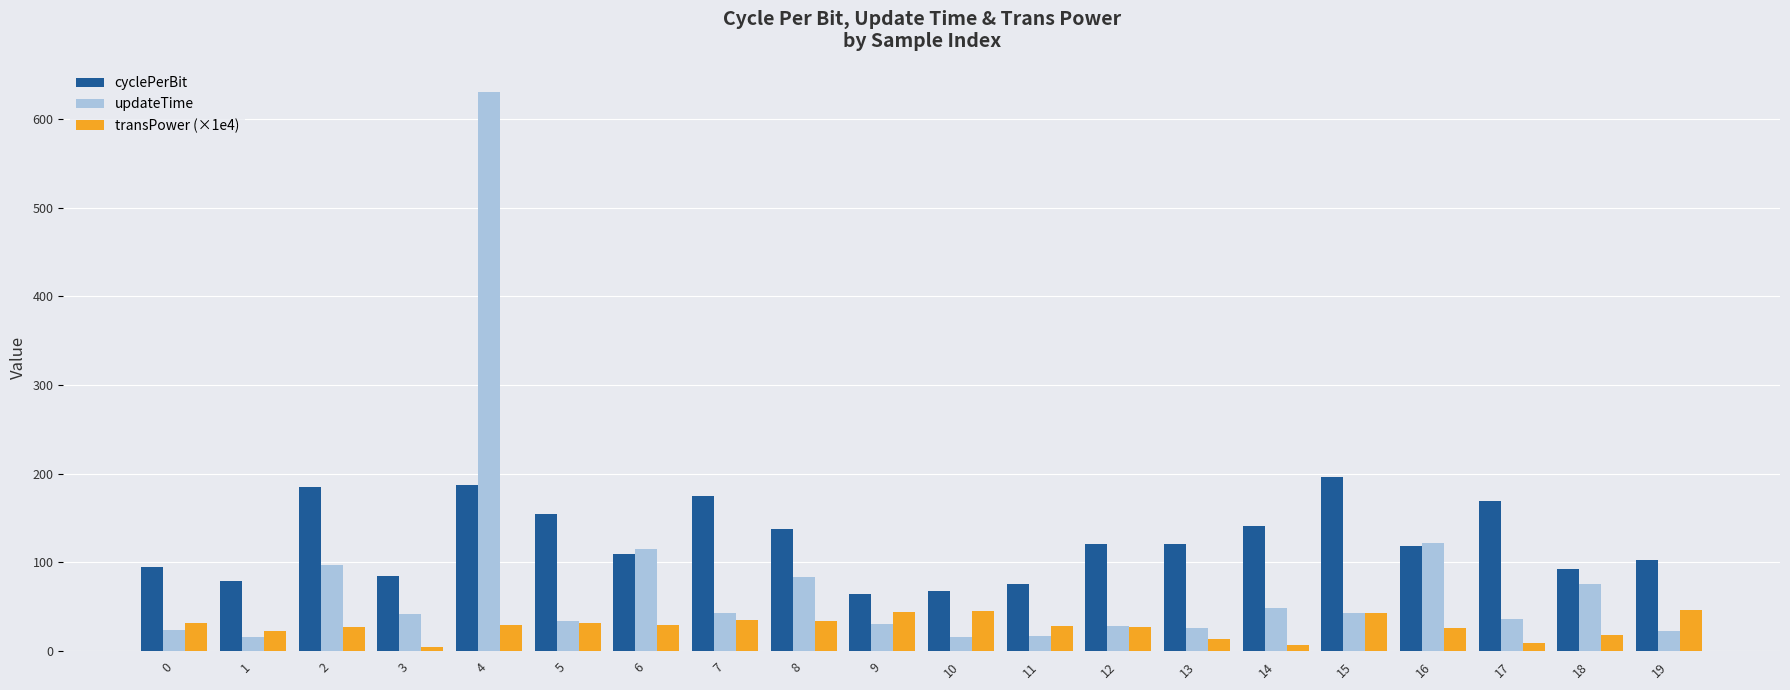

Which series changed the most between 4 and 8?

updateTime